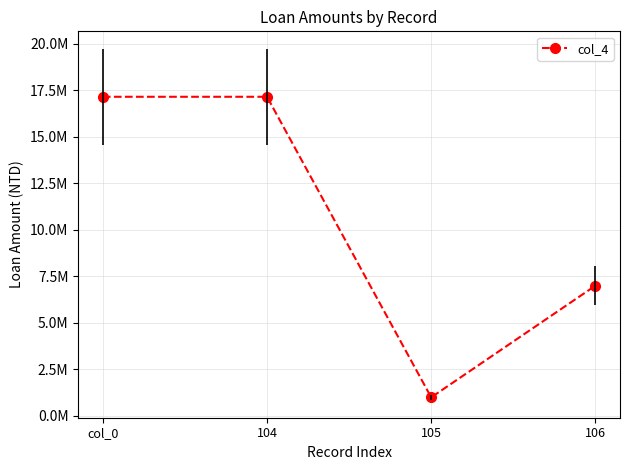

Rank the categories by value from lowest to highest.

105, 106, col_0, 104